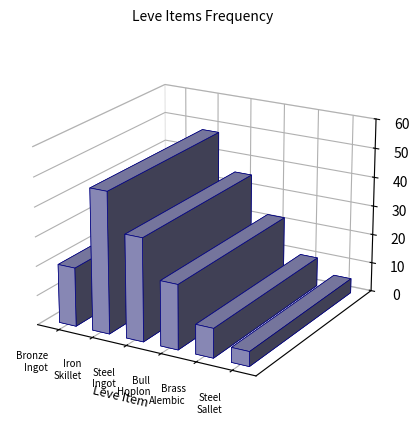

Which has a higher value, Iron Skillet or Bull Hoplon?

Iron Skillet